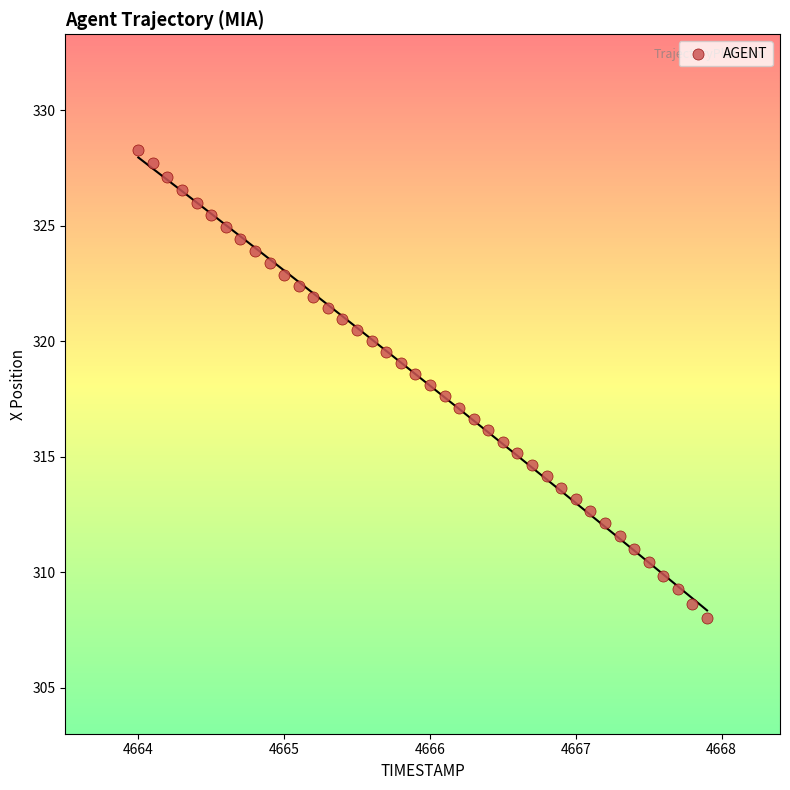

What is the range of X values (max minus min)?

3.9